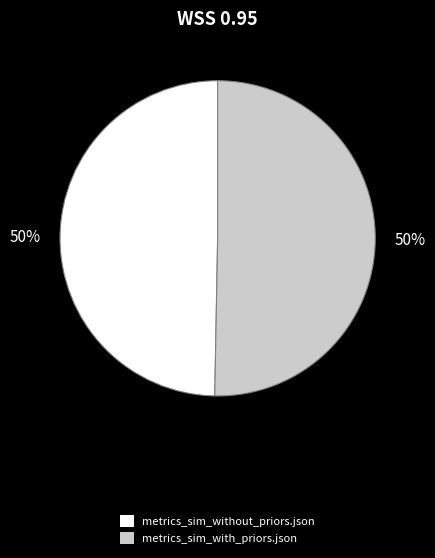

Is the sum of metrics_sim_without_priors.json and metrics_sim_with_priors.json greater than half?

Yes